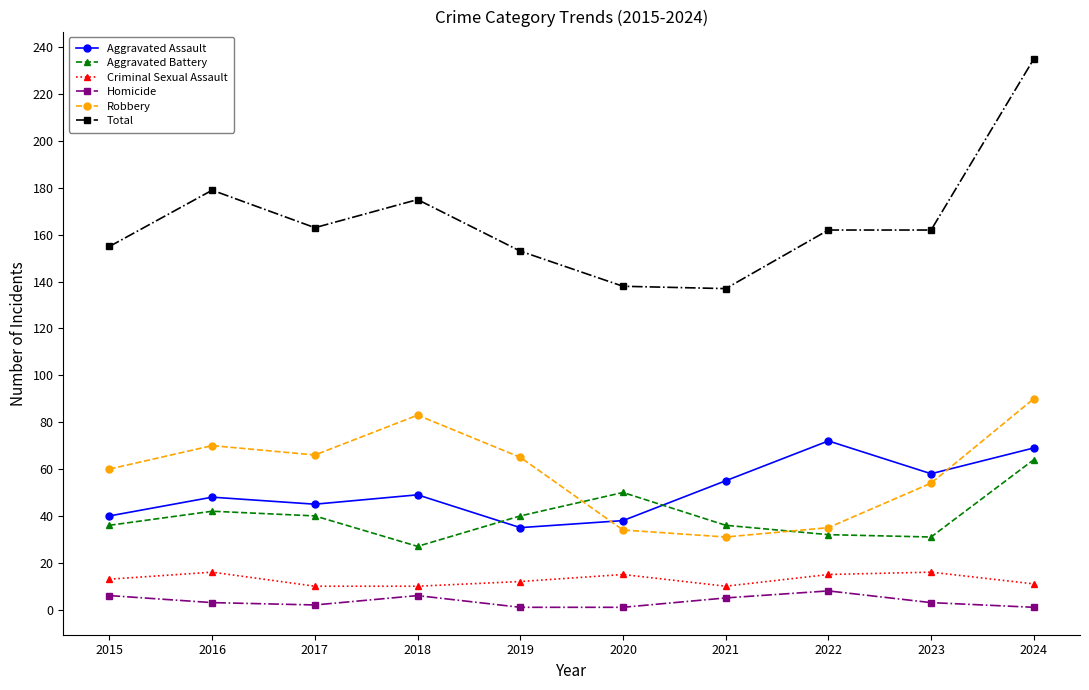

What is the maximum value shown in the chart?

235